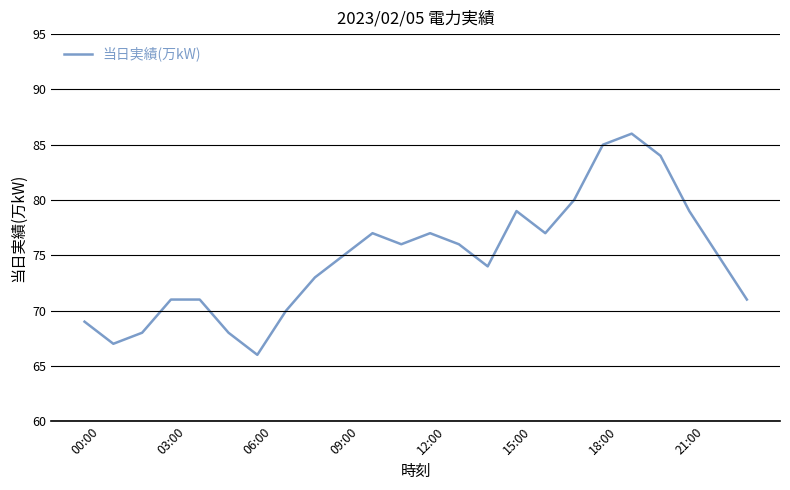

What is the maximum value shown in the chart?

86